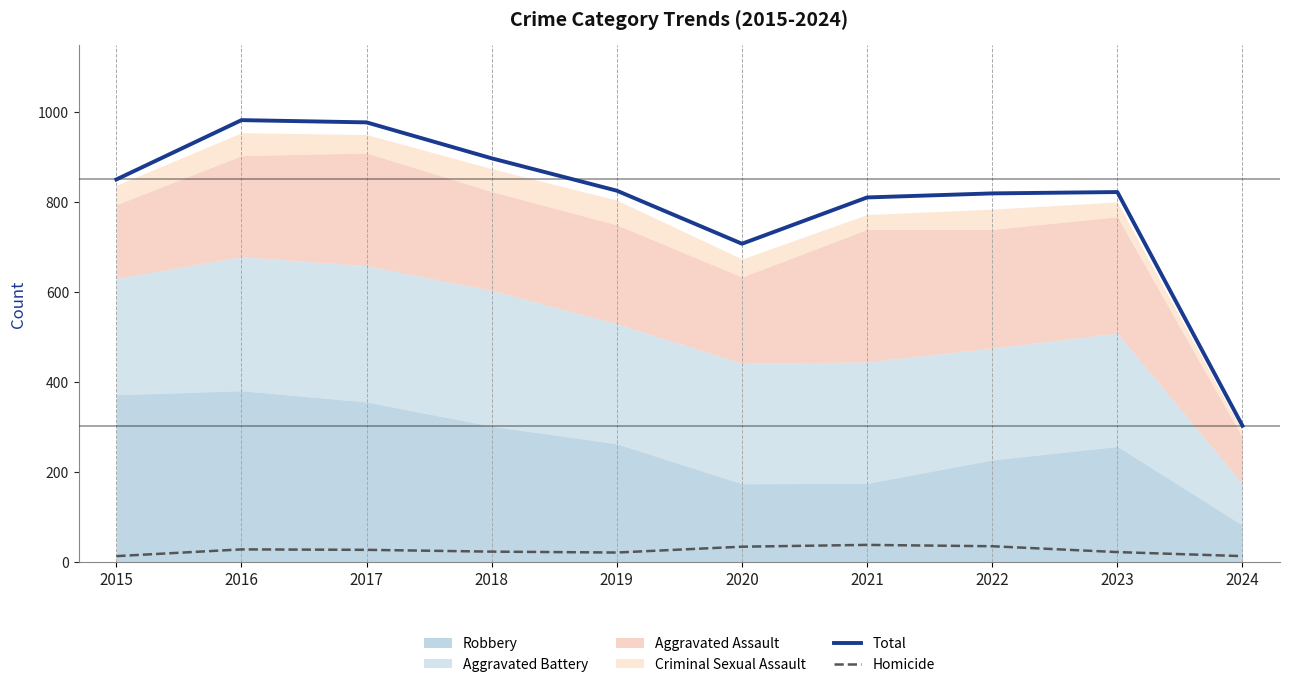

What is the value of the Homicide point at the 10th from the left?

13